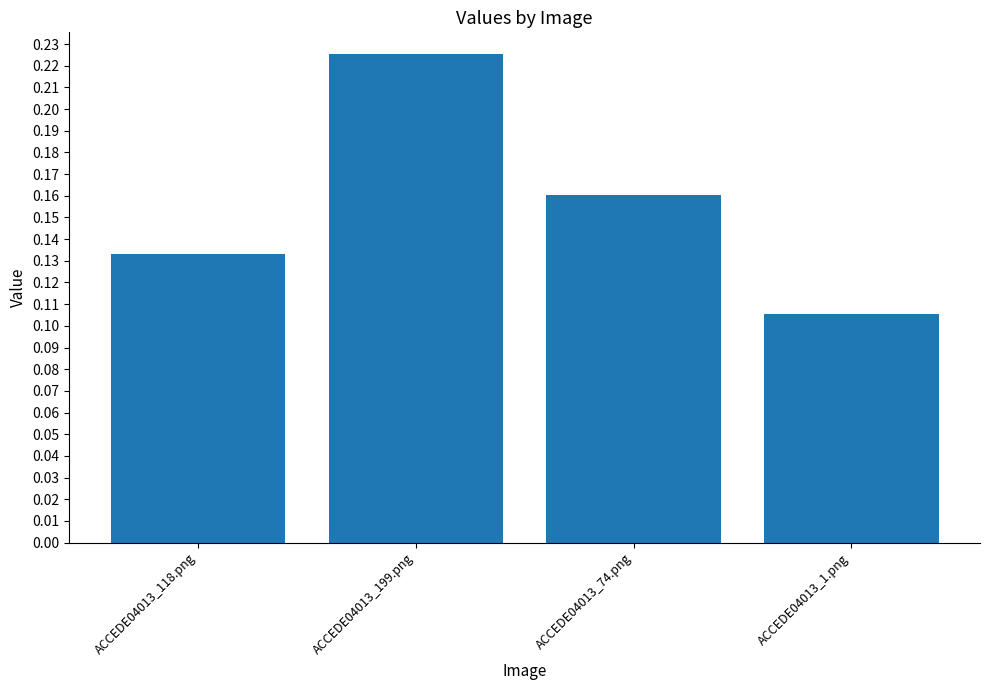

At which label is the value closest to 0?

ACCEDE04013_1.png